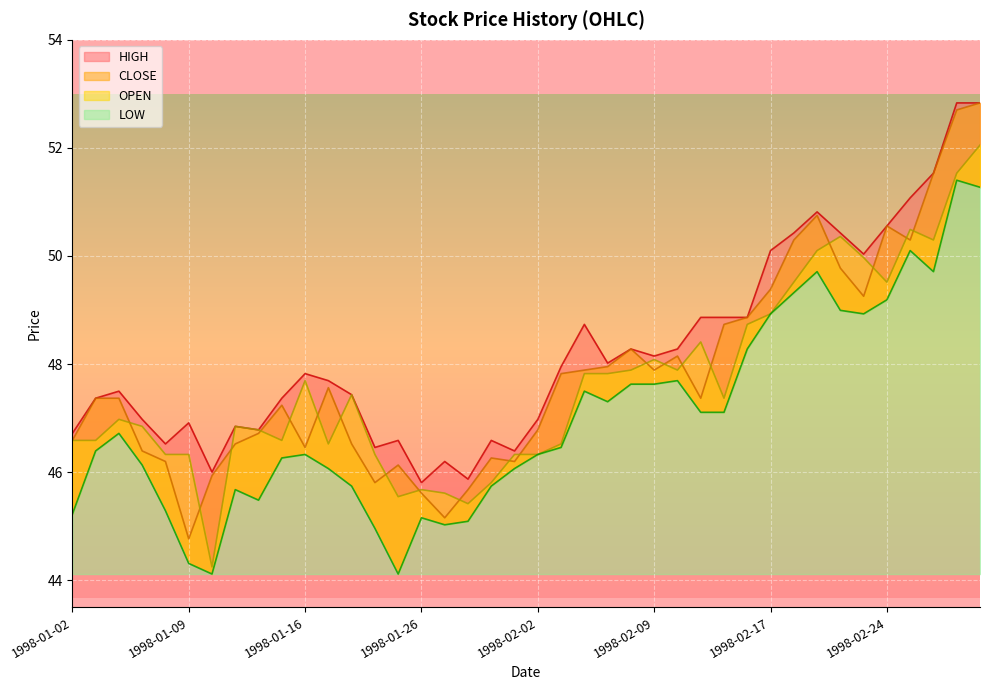

Read the LOW value at 1998-02-06.

47.6